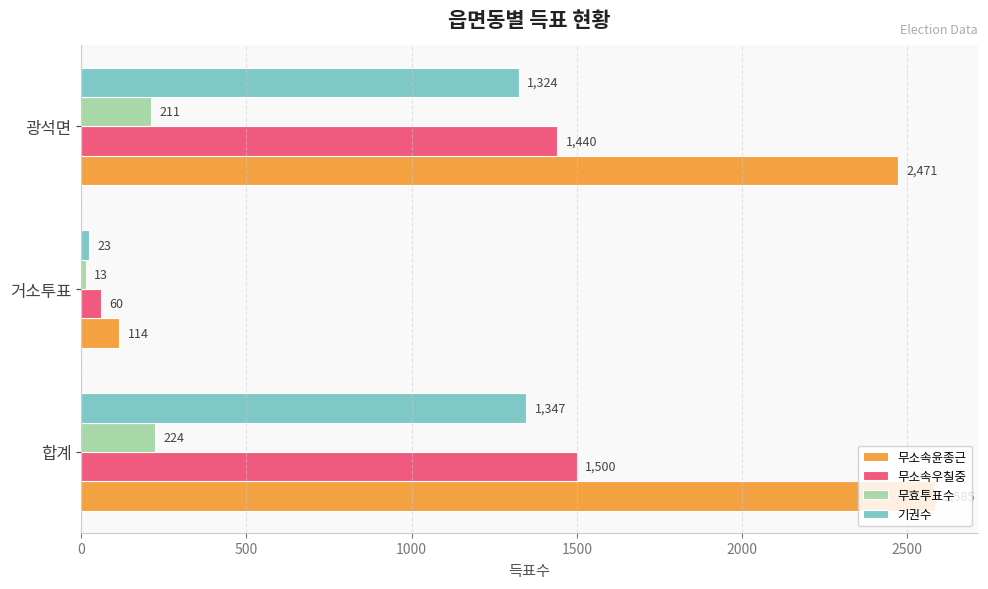

What is the total value across all series at 합계?

5656